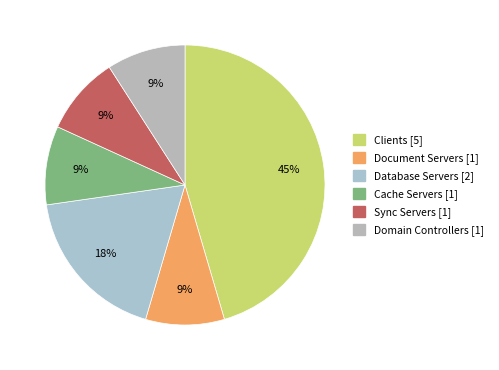

The Domain Controllers slice represents 9% of the pie. True or false?

True